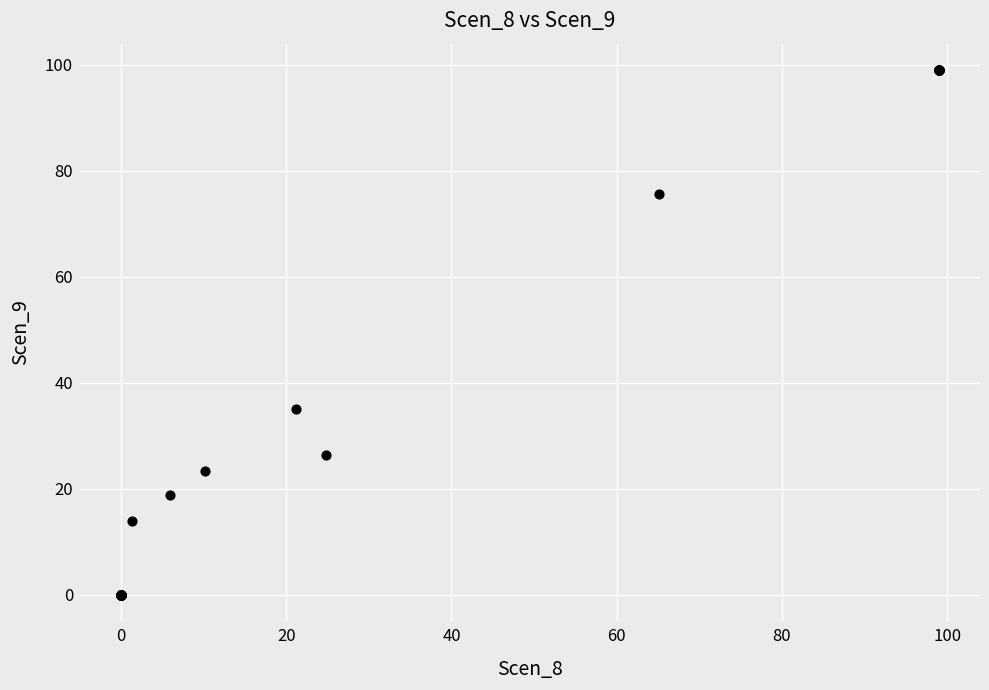

What Y value in the scatter plot is closest to 49?

35.1